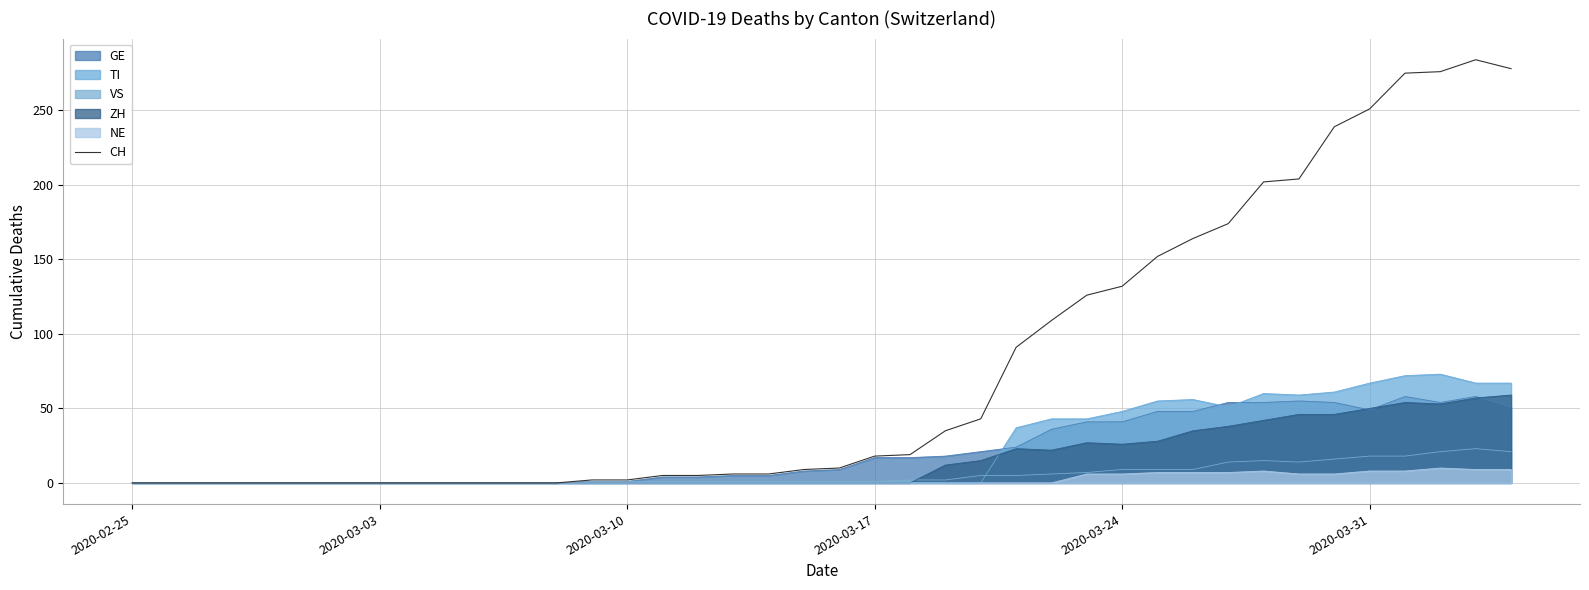

What is the maximum value for CH?

284